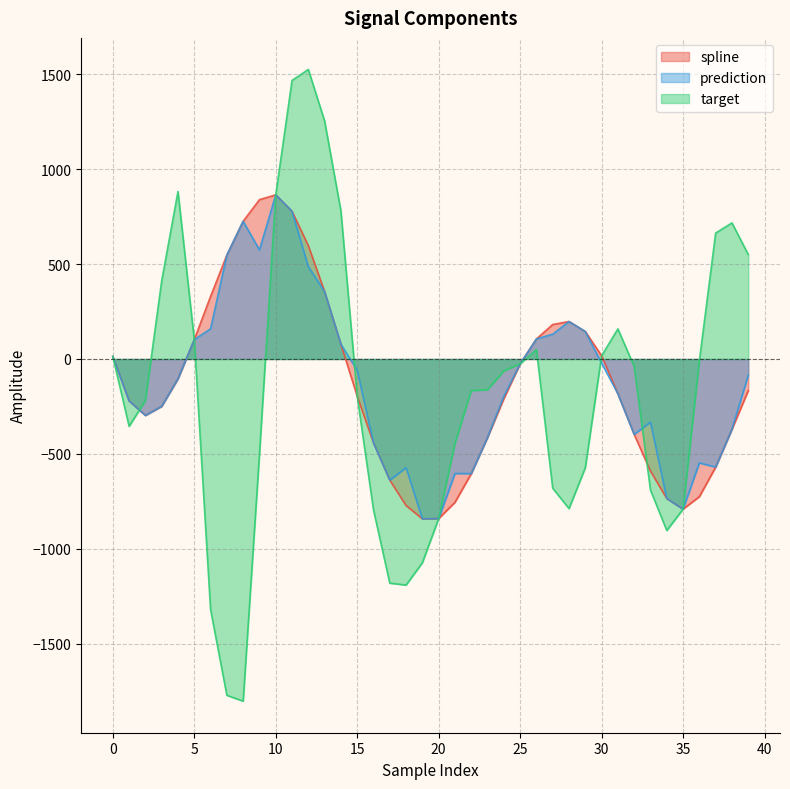

Which category has the lowest value in the prediction series?

19